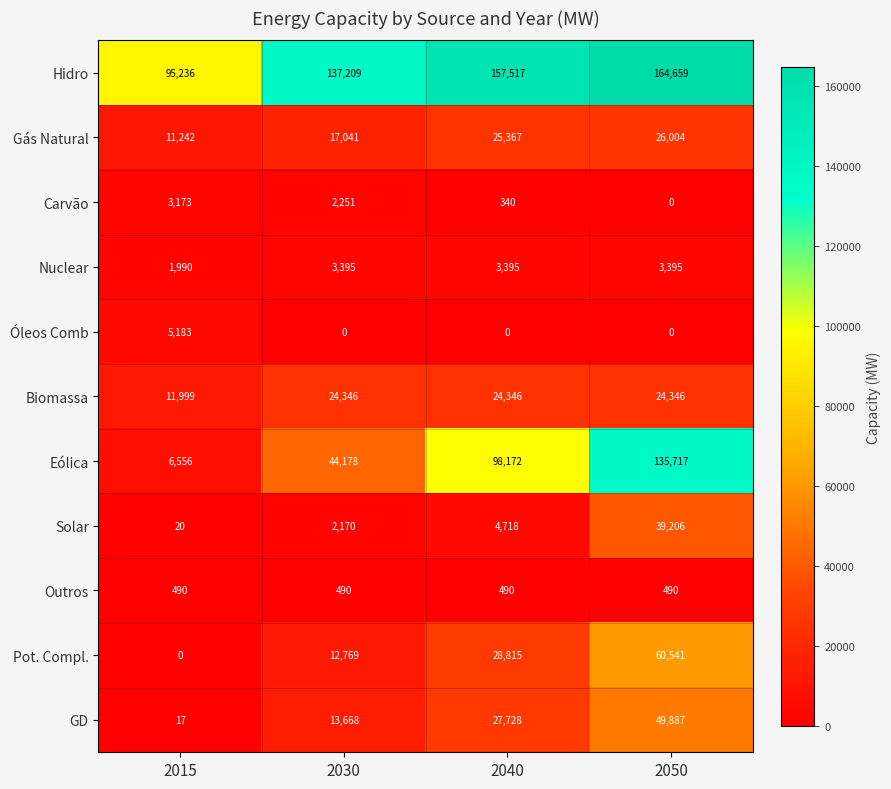

How many series are shown in this chart?

11